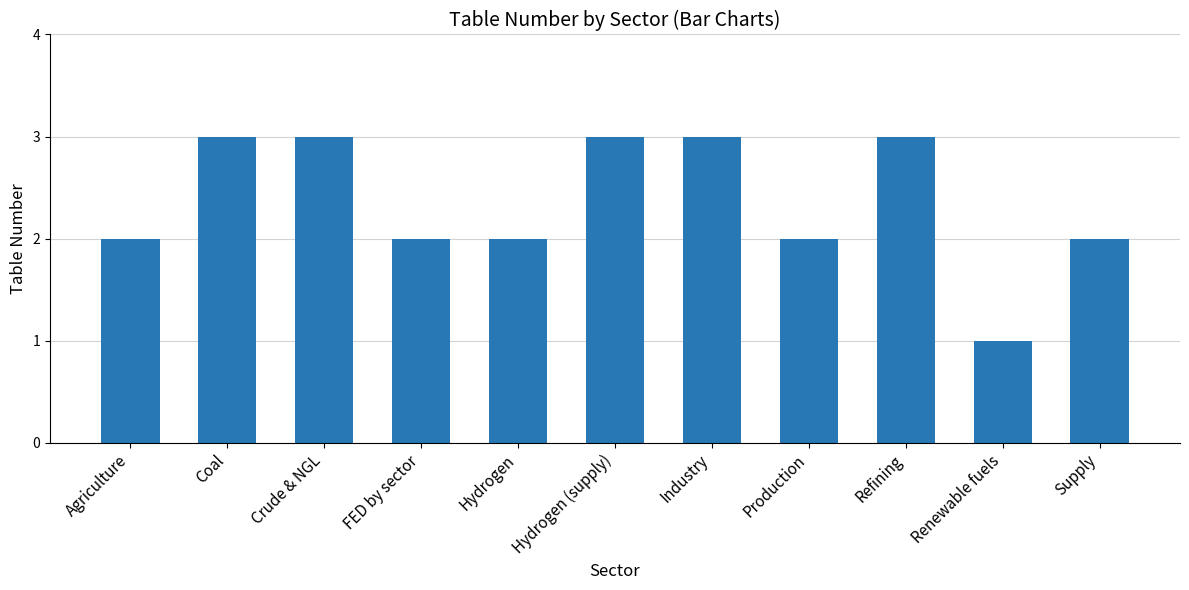

Reading left to right, extract all data points from this chart.

Agriculture=2	Coal=3	Crude & NGL=3	FED by sector=2	Hydrogen=2	Hydrogen (supply)=3	Industry=3	Production=2	Refining=3	Renewable fuels=1	Supply=2